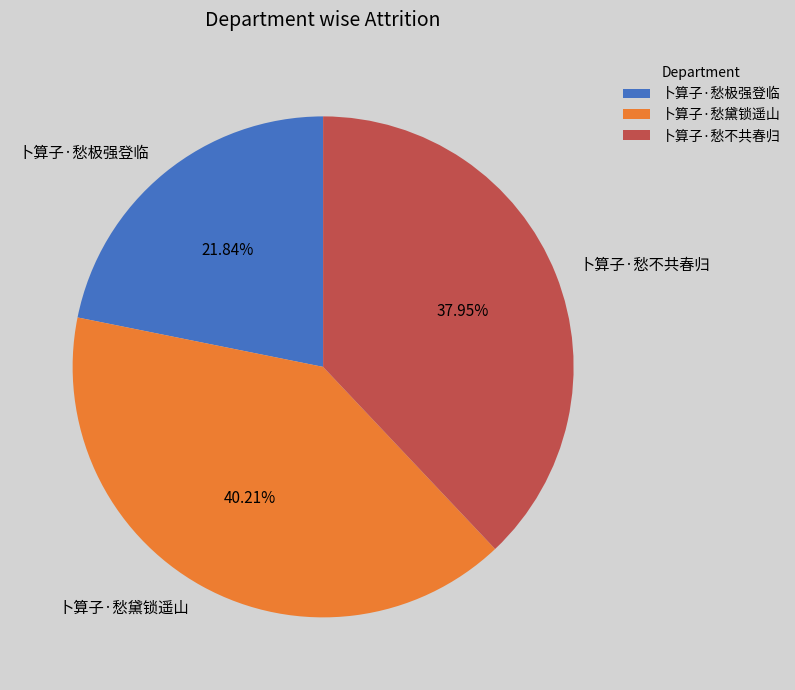

Which category has the biggest portion of the pie?

卜算子·愁黛锁遥山